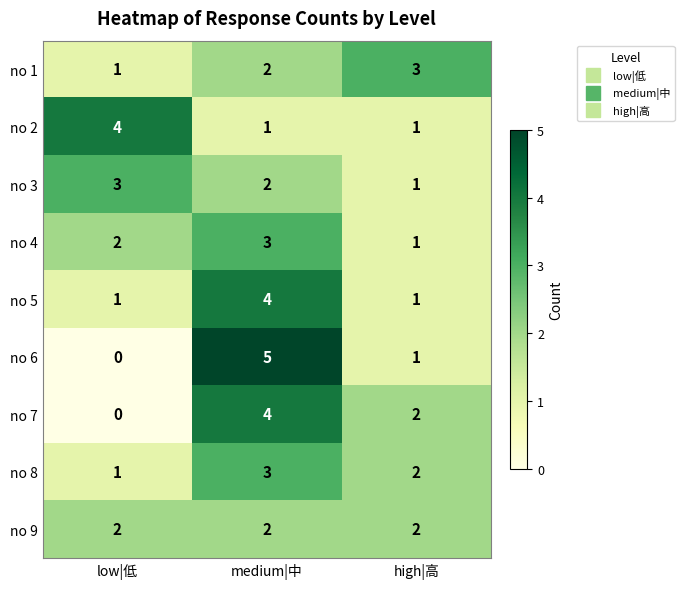

Where is no 7 nearest to the value 2?

high|高